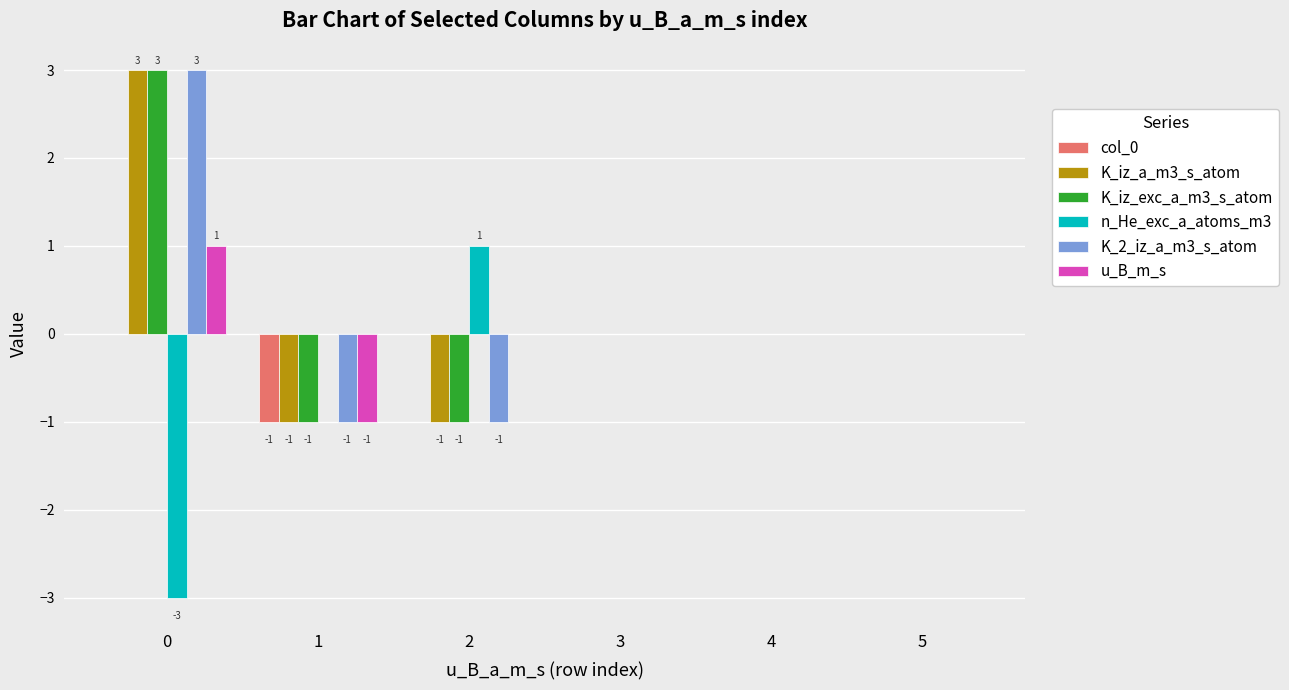

The n_He_exc_a_atoms_m3 series shows -2 at 1. True or false?

False